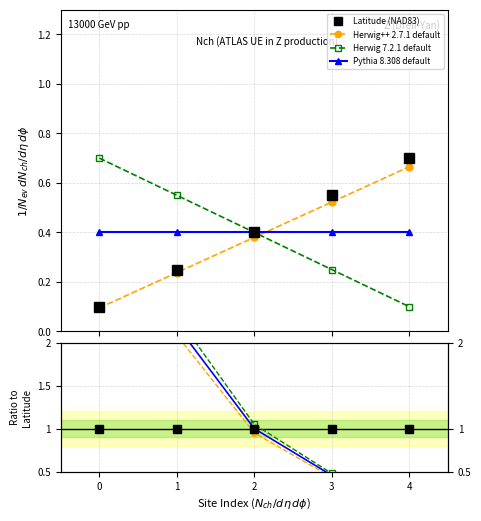

What are all the series names shown in the legend?

Latitude (NAD83), Herwig++ 2.7.1 default, Herwig 7.2.1 default, Pythia 8.308 default